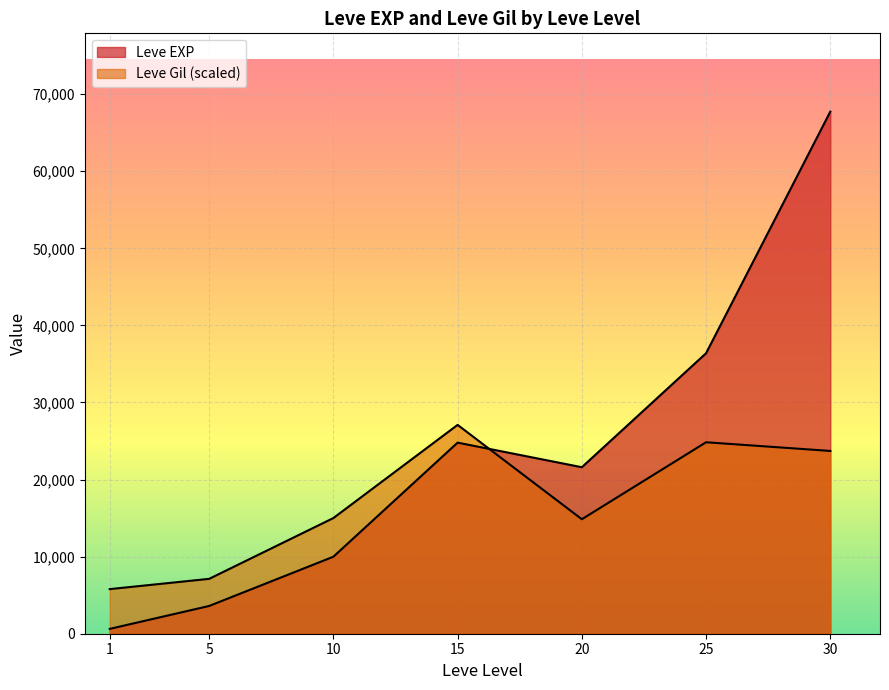

What is the sum of all Leve Gil values?

118405.9